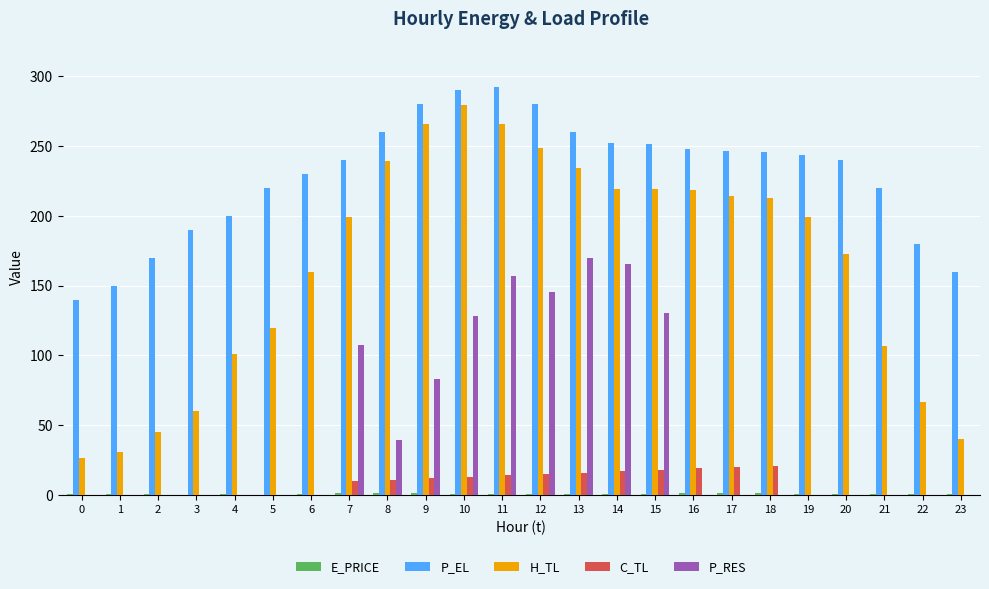

The P_RES series shows 0.0 at 22. True or false?

True